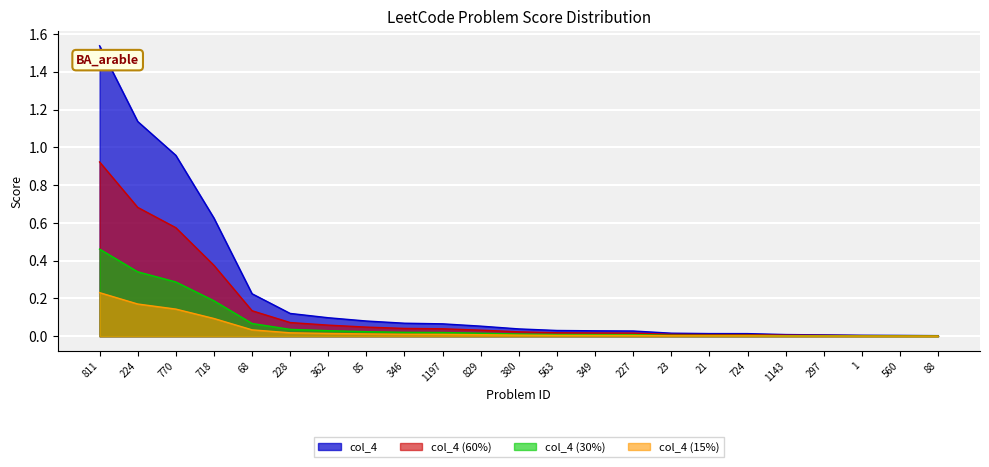

At which label is the value closest to 0?

88